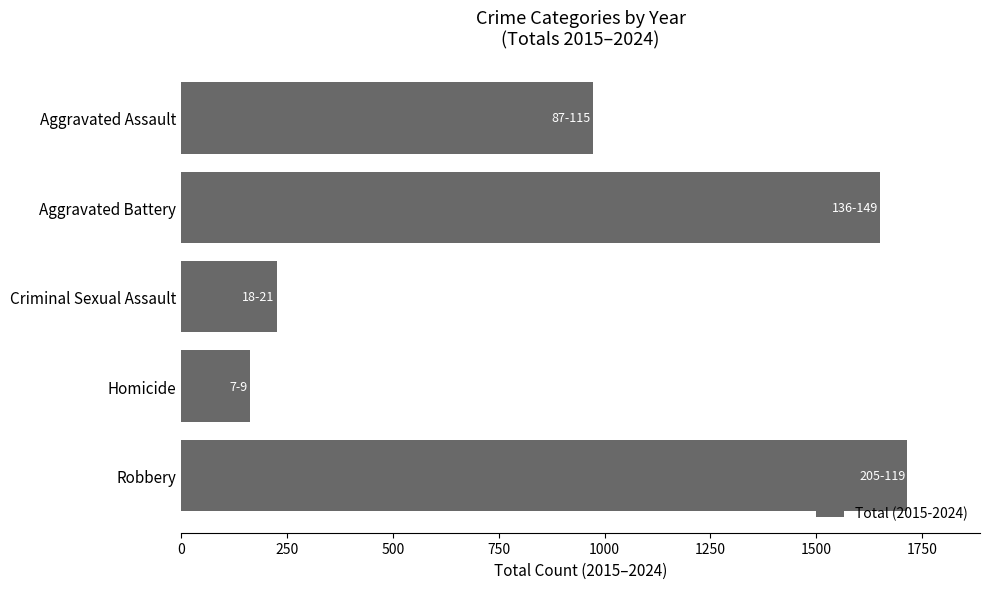

Approximately how many times larger is the value at Robbery compared to Homicide?

10.6